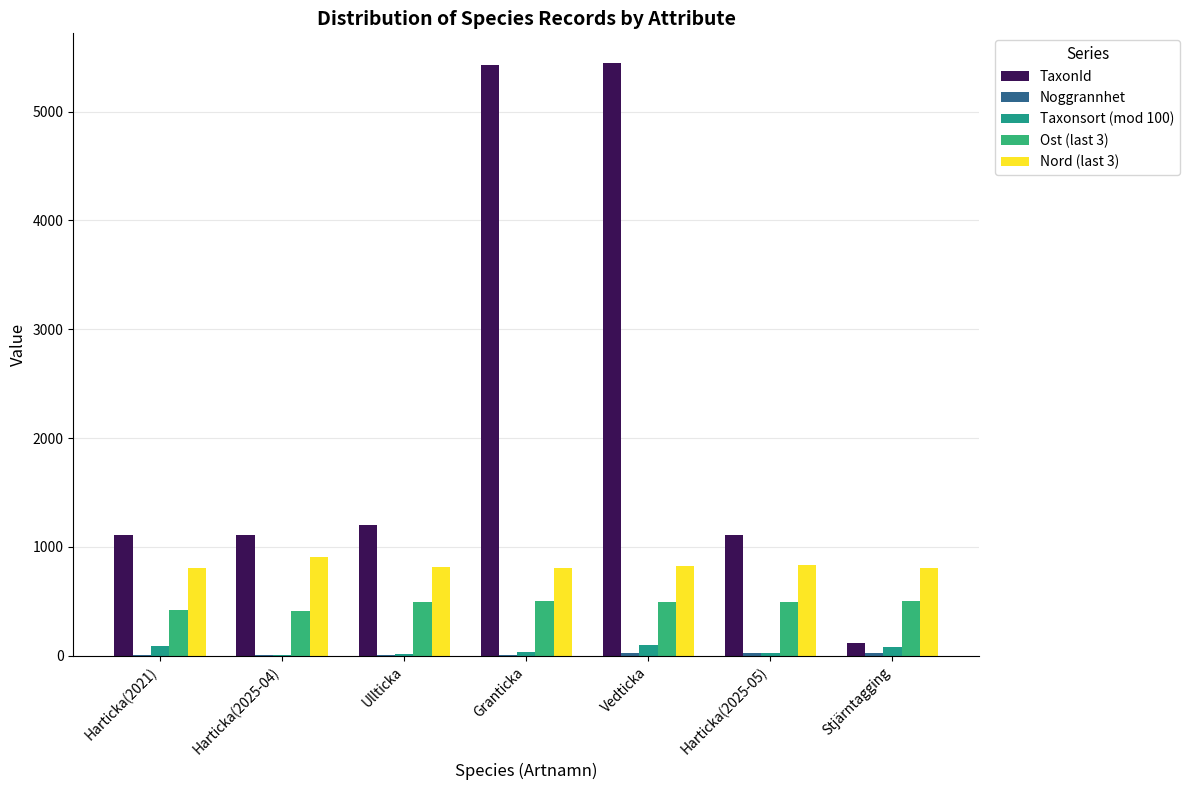

How many categories are shown in the chart?

7